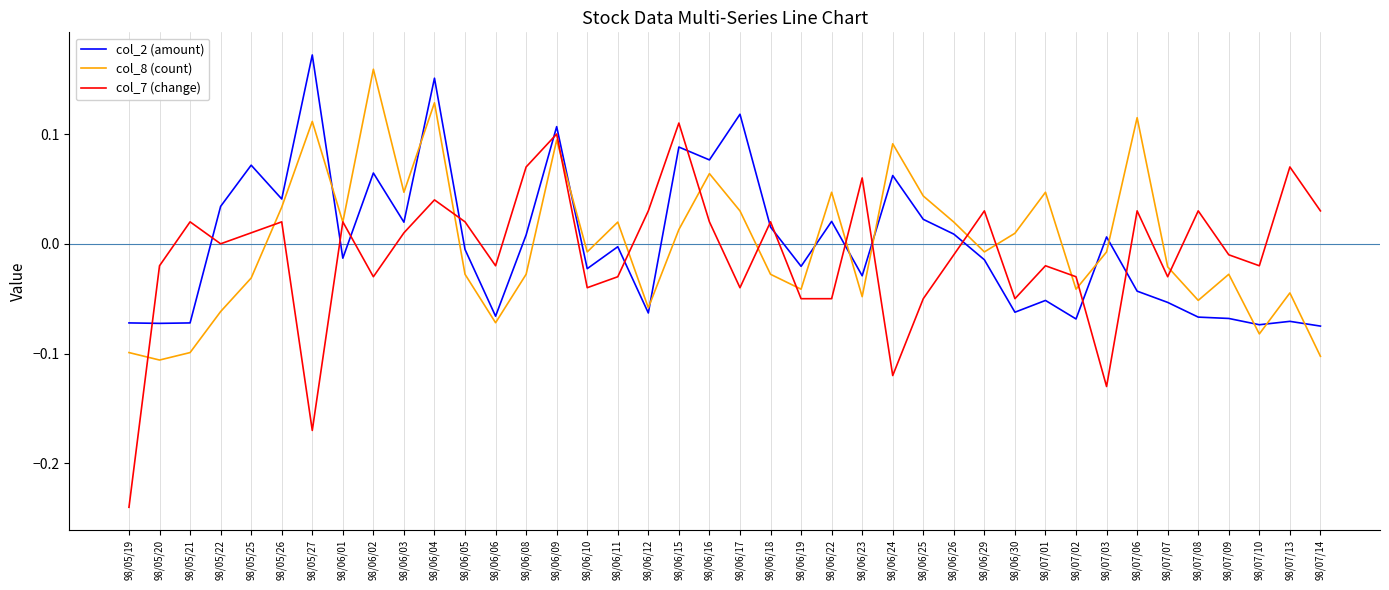

What is the sum of all col_7 (change) values?

-0.4